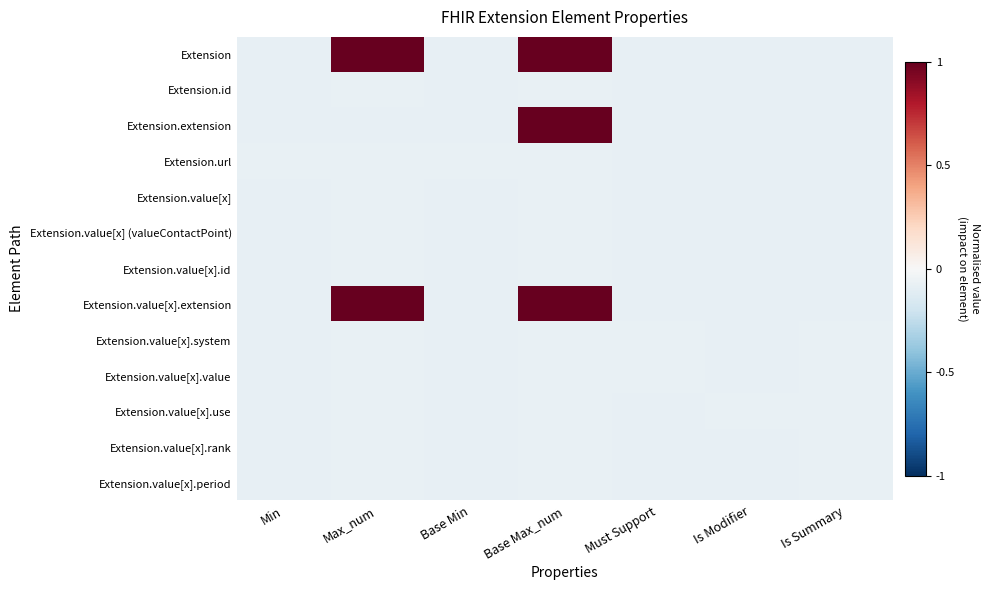

Reading left to right, what are all the values shown in this chart?

Extension: Min=-0.1	Max_num=1.0	Base Min=-0.1	Base Max_num=1.0	Must Support=-0.1	Is Modifier=-0.1	Is Summary=-0.1
Extension.id: Min=-0.1	Max_num=-0.1	Base Min=-0.1	Base Max_num=-0.1	Must Support=-0.1	Is Modifier=-0.1	Is Summary=-0.1
Extension.extension: Min=-0.1	Max_num=-0.1	Base Min=-0.1	Base Max_num=1.0	Must Support=-0.1	Is Modifier=-0.1	Is Summary=-0.1
Extension.url: Min=-0.1	Max_num=-0.1	Base Min=-0.1	Base Max_num=-0.1	Must Support=-0.1	Is Modifier=-0.1	Is Summary=-0.1
Extension.value[x]: Min=-0.1	Max_num=-0.1	Base Min=-0.1	Base Max_num=-0.1	Must Support=-0.1	Is Modifier=-0.1	Is Summary=-0.1
Extension.value[x] (valueContactPoint): Min=-0.1	Max_num=-0.1	Base Min=-0.1	Base Max_num=-0.1	Must Support=-0.1	Is Modifier=-0.1	Is Summary=-0.1
Extension.value[x].id: Min=-0.1	Max_num=-0.1	Base Min=-0.1	Base Max_num=-0.1	Must Support=-0.1	Is Modifier=-0.1	Is Summary=-0.1
Extension.value[x].extension: Min=-0.1	Max_num=1.0	Base Min=-0.1	Base Max_num=1.0	Must Support=-0.1	Is Modifier=-0.1	Is Summary=-0.1
Extension.value[x].system: Min=-0.1	Max_num=-0.1	Base Min=-0.1	Base Max_num=-0.1	Must Support=-0.1	Is Modifier=-0.1	Is Summary=-0.1
Extension.value[x].value: Min=-0.1	Max_num=-0.1	Base Min=-0.1	Base Max_num=-0.1	Must Support=-0.1	Is Modifier=-0.1	Is Summary=-0.1
Extension.value[x].use: Min=-0.1	Max_num=-0.1	Base Min=-0.1	Base Max_num=-0.1	Must Support=-0.1	Is Modifier=-0.1	Is Summary=-0.1
Extension.value[x].rank: Min=-0.1	Max_num=-0.1	Base Min=-0.1	Base Max_num=-0.1	Must Support=-0.1	Is Modifier=-0.1	Is Summary=-0.1
Extension.value[x].period: Min=-0.1	Max_num=-0.1	Base Min=-0.1	Base Max_num=-0.1	Must Support=-0.1	Is Modifier=-0.1	Is Summary=-0.1